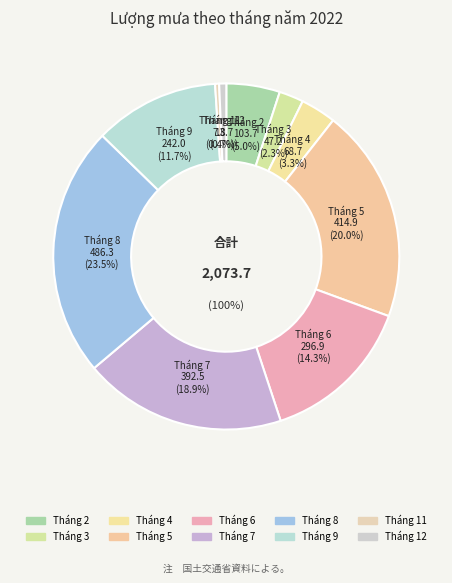

Which has a higher value, 4 or 11?

4